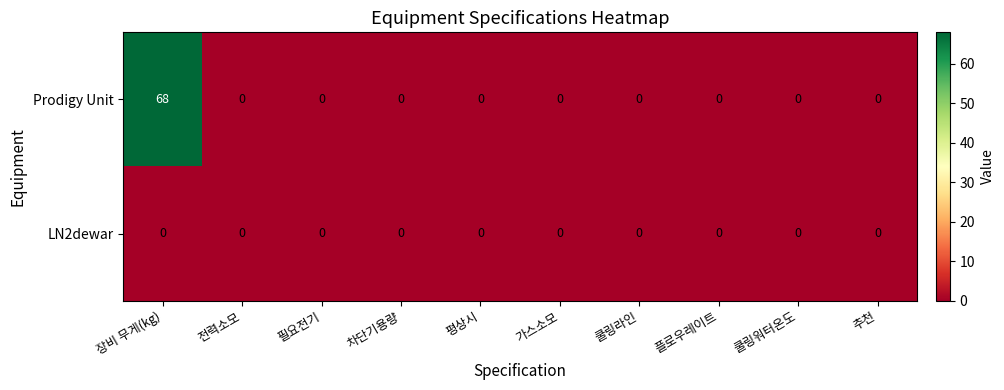

Reading left to right, extract all data points from this chart.

Prodigy Unit: 68	0	0	0	0	0	0	0	0	0
LN2dewar: 0	0	0	0	0	0	0	0	0	0